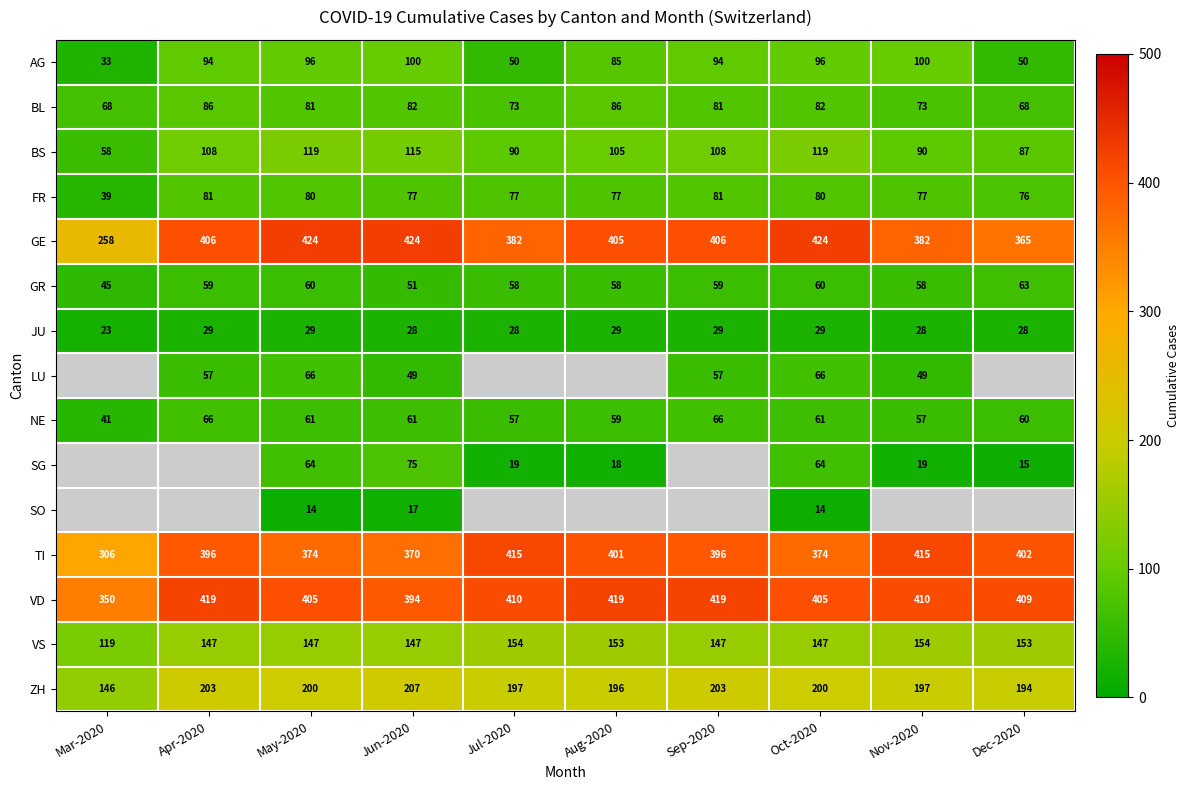

Count the JU values in the range 28 to 29.

9